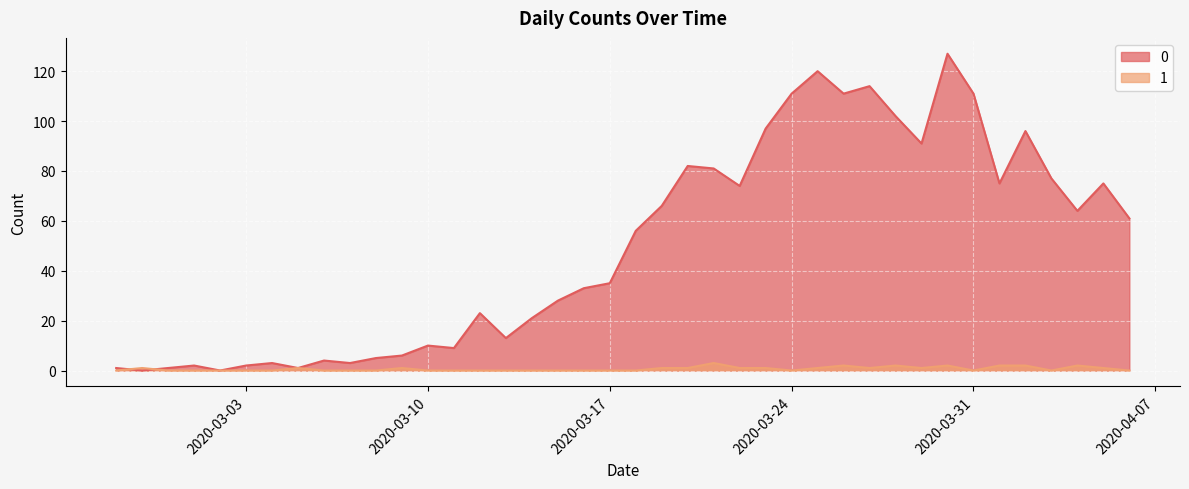

Is the value of 0 at 2020-03-18 greater than the value of 1 at 2020-04-04?

Yes